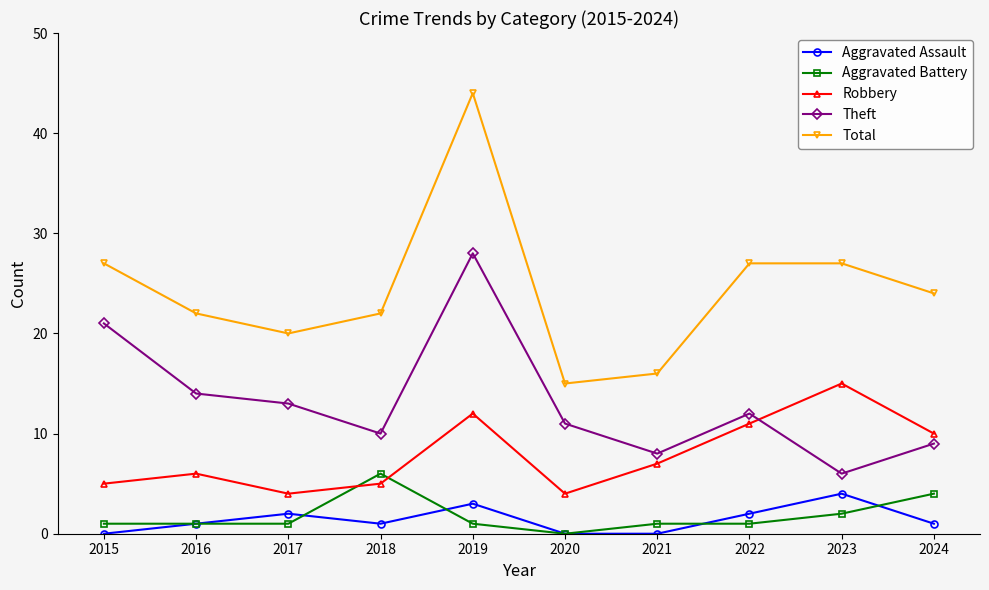

True or false: Theft and Aggravated Assault cross at least once.

False